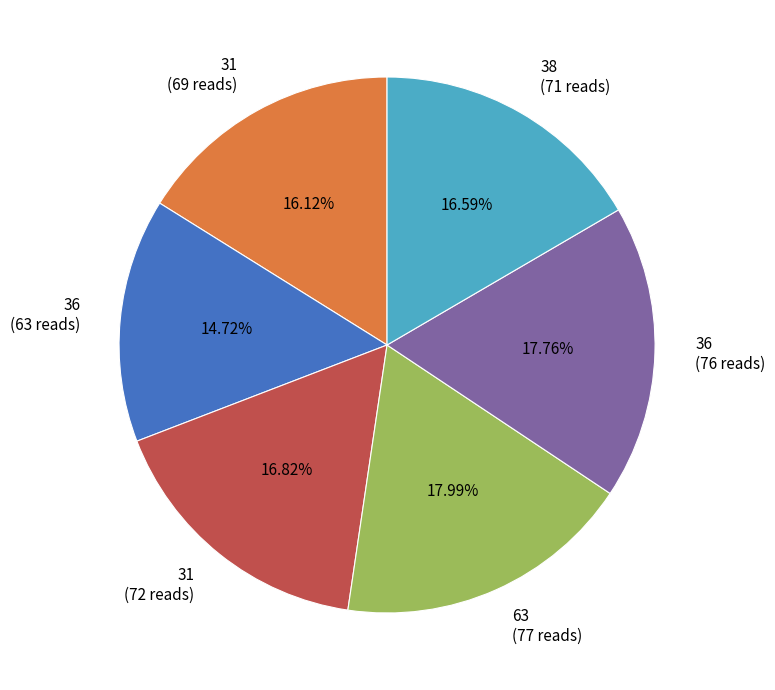

Between 31 (72 reads) and 31 (69 reads), which is larger?

31 (72 reads)